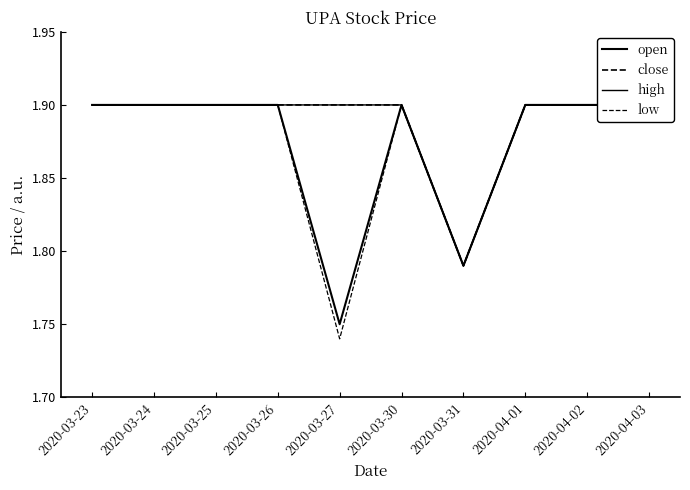

List the labels in order of high value, smallest first.

2020-03-31, 2020-03-23, 2020-03-24, 2020-03-25, 2020-03-26, 2020-03-27, 2020-03-30, 2020-04-01, 2020-04-02, 2020-04-03